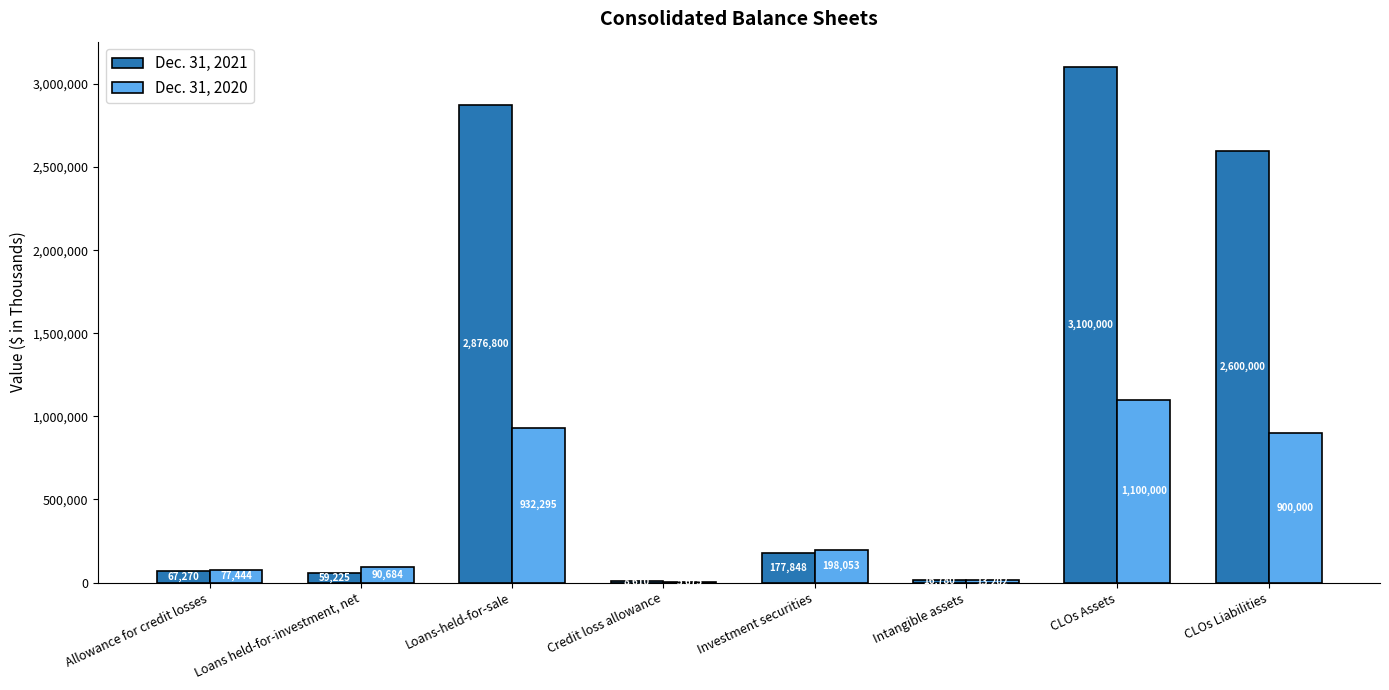

What is the sum of the Dec. 31, 2020 values at Intangible assets and CLOs Assets?

1113202